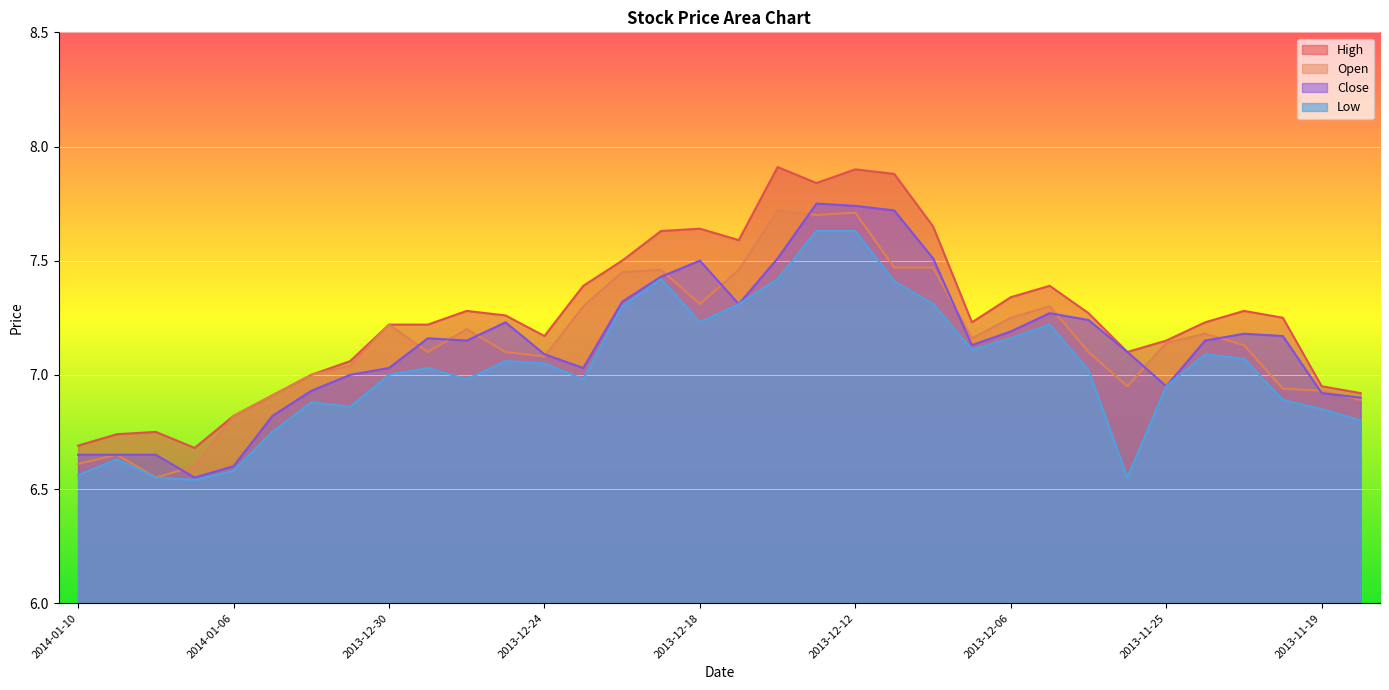

How many interior local peaks does the Low series have?

7